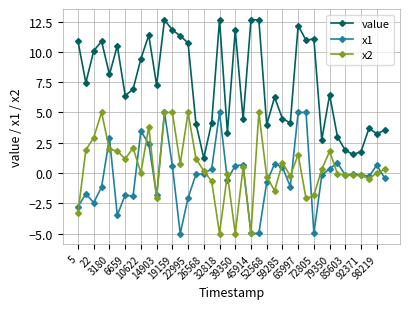

What is the difference between the maximum and minimum values in the value series?

11.4